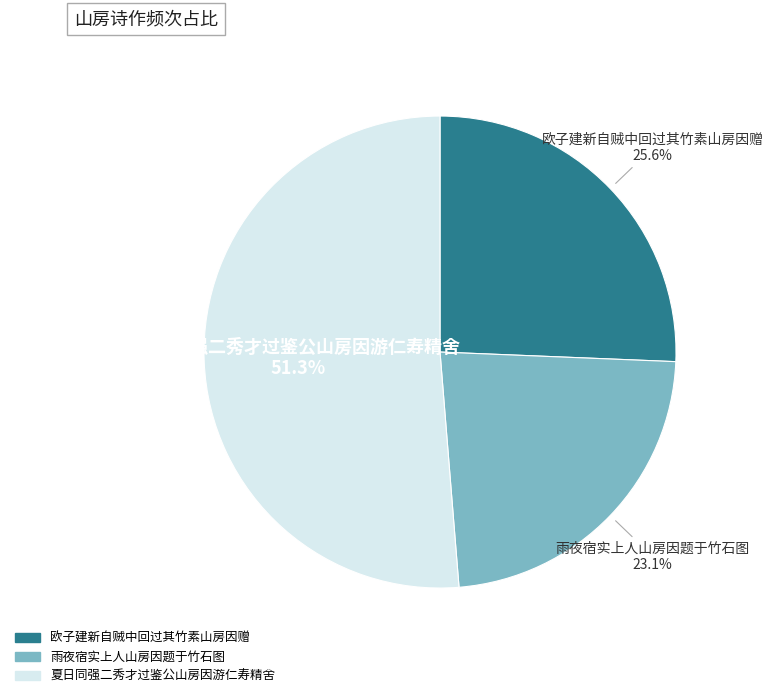

Is the sum of 欧子建新自贼中回过其竹素山房因赠 and 雨夜宿实上人山房因题于竹石图 greater than half?

No